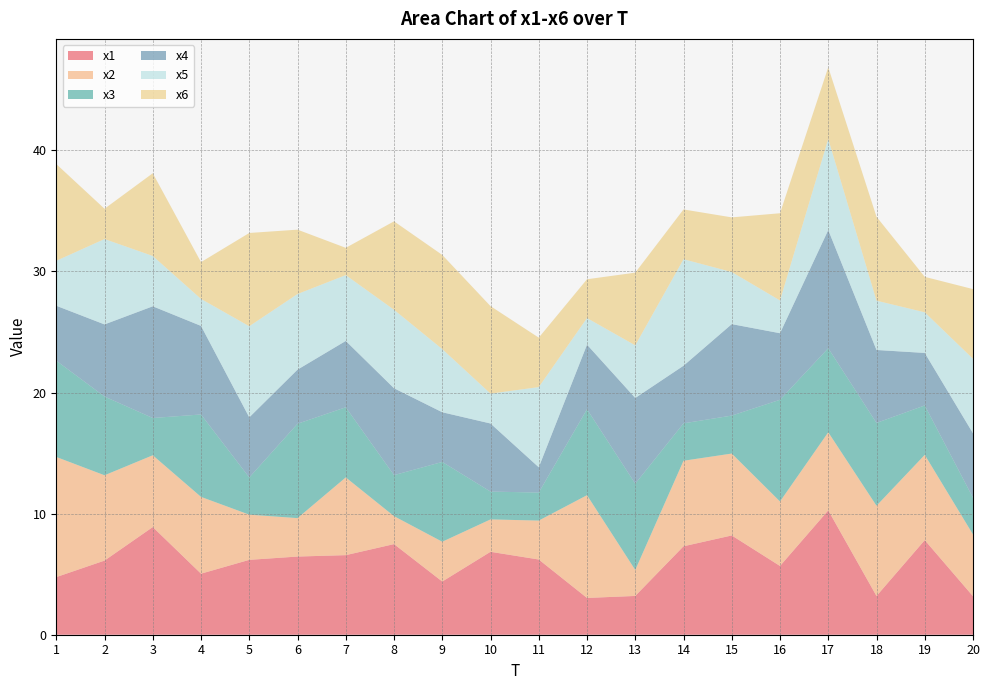

Reading left to right, transcribe all the data shown in this chart.

x1: 4.8	6.1	8.9	5.0	6.2	6.5	6.6	7.5	4.4	6.8	6.2	3.0	3.2	7.3	8.2	5.7	10.3	3.2	7.8	3.2
x2: 9.9	7.0	5.9	6.3	3.7	3.2	6.4	2.3	3.3	2.7	3.2	8.5	2.1	7.1	6.8	5.3	6.5	7.5	7.0	5.1
x3: 8.0	6.5	3.1	6.8	3.1	7.8	5.8	3.4	6.6	2.3	2.3	7.1	7.1	3.1	3.1	8.4	6.9	6.8	4.1	3.0
x4: 4.5	6.0	9.2	7.3	5.0	4.5	5.5	7.2	4.1	5.6	2.1	5.3	7.1	4.8	7.6	5.5	9.8	6.0	4.3	5.3
x5: 3.7	7.1	4.2	2.2	7.5	6.2	5.4	6.5	5.2	2.5	6.6	2.2	4.3	8.8	4.3	2.7	7.5	4.1	3.4	6.2
x6: 8.0	2.5	6.8	3.0	7.7	5.3	2.3	7.3	7.8	7.2	4.1	3.2	6.0	4.1	4.5	7.2	5.9	6.9	2.9	5.8